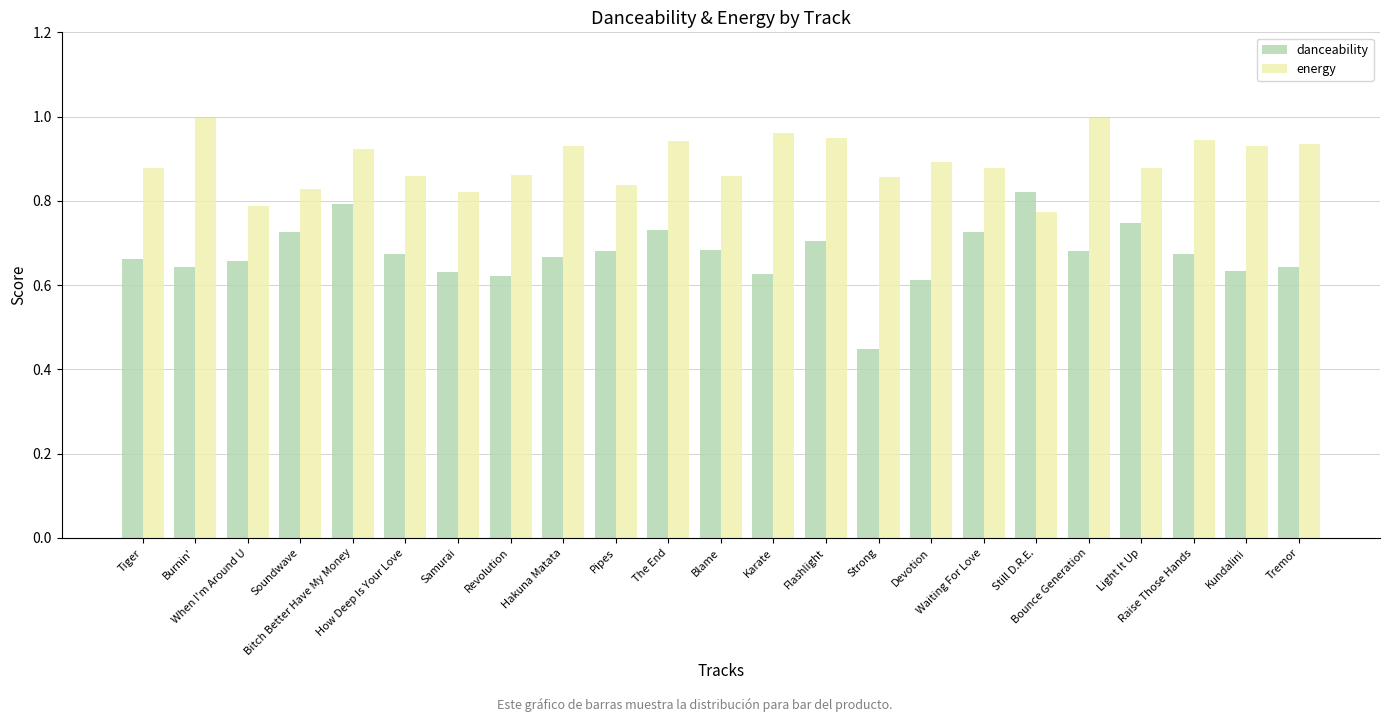

What position from the right is Devotion?

8